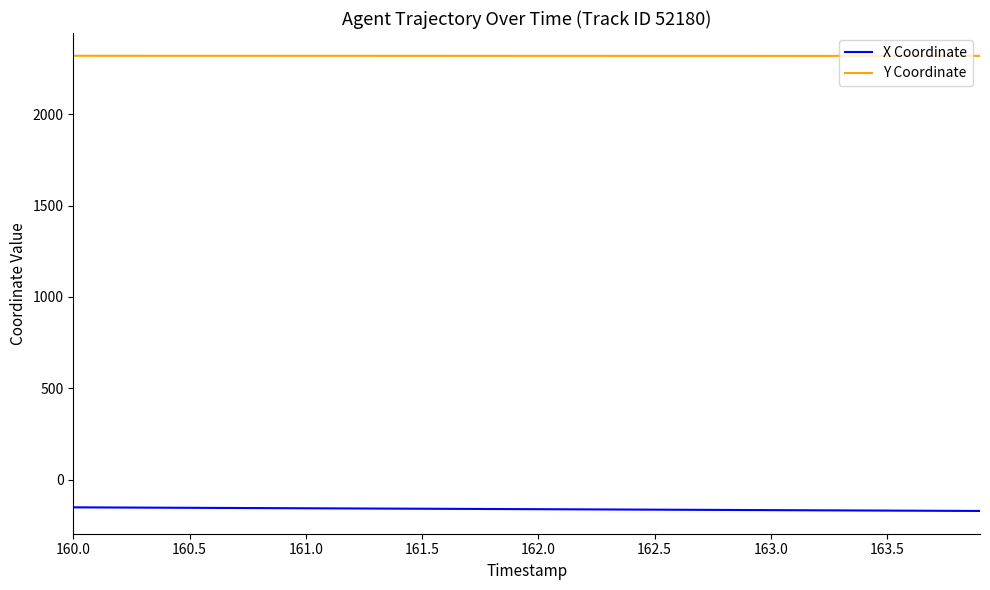

True or false: Y Coordinate and X Coordinate cross at least once.

False